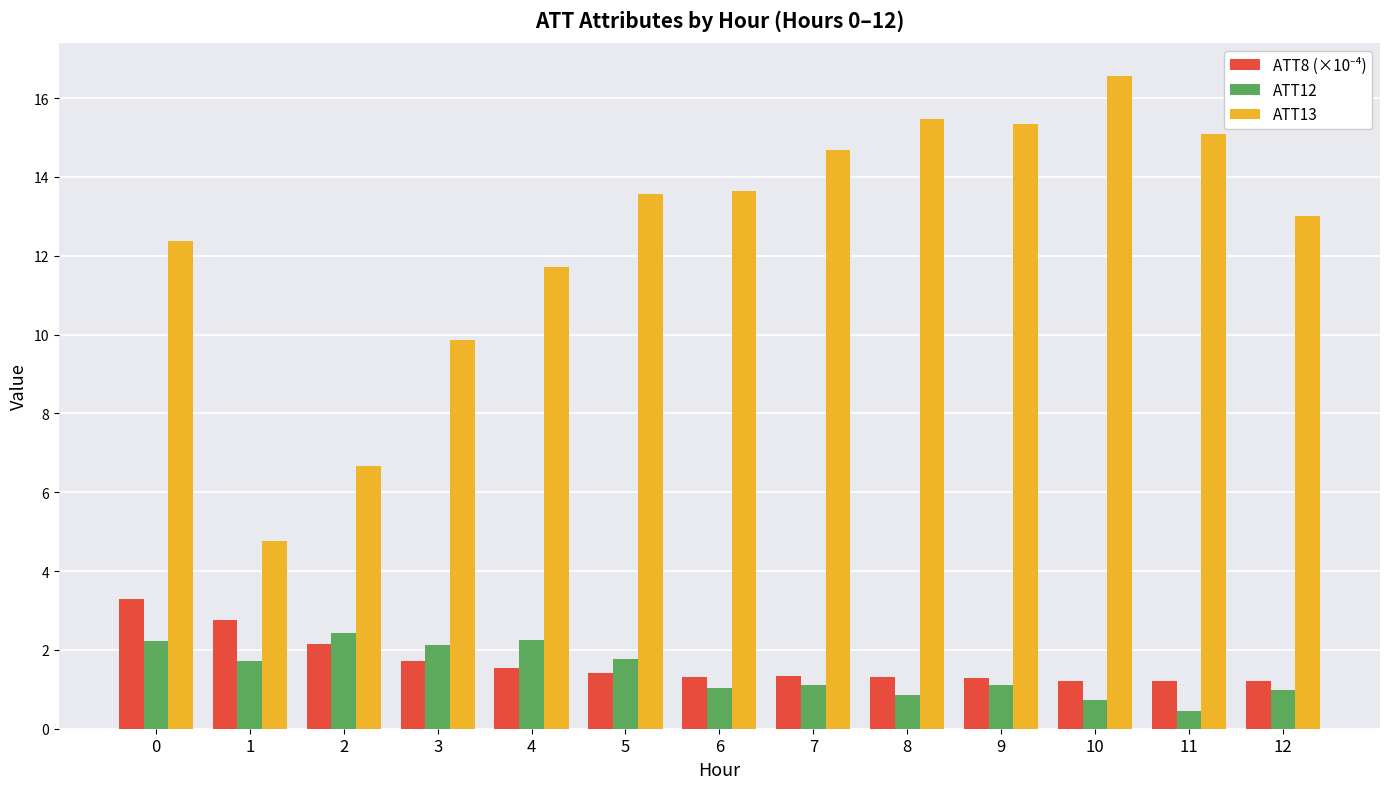

Which series has the largest total across all categories?

ATT13